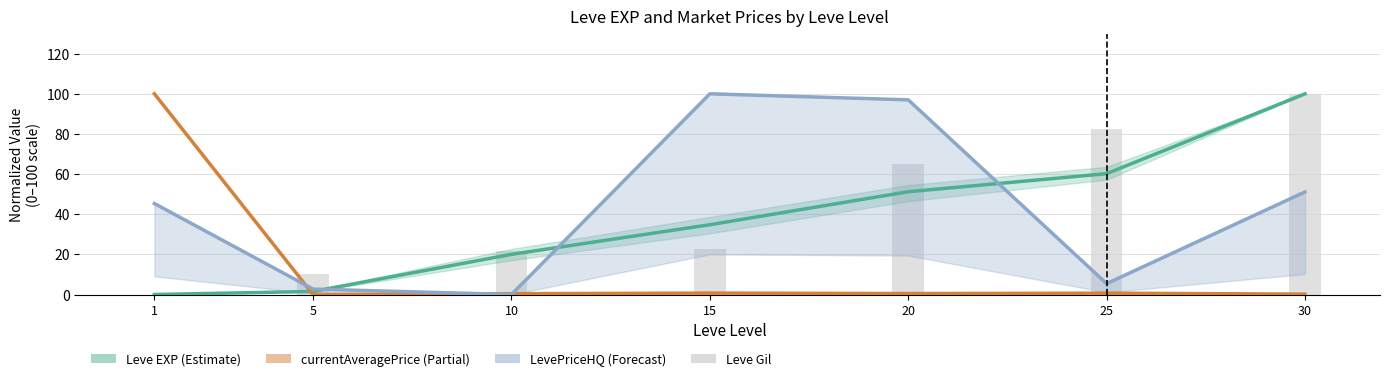

The Leve Gil (normalized) series shows 25.5 at 30. True or false?

False